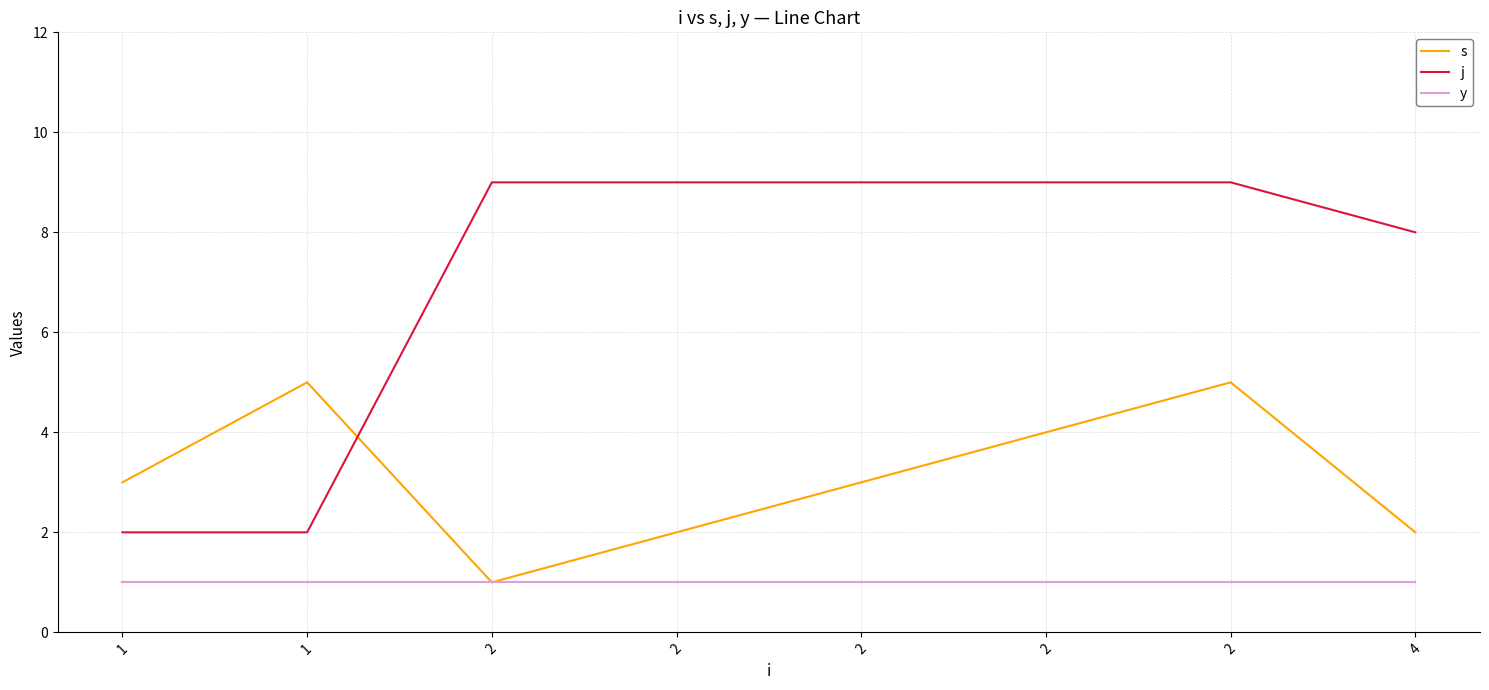

Does the chart have visible grid lines?

Yes